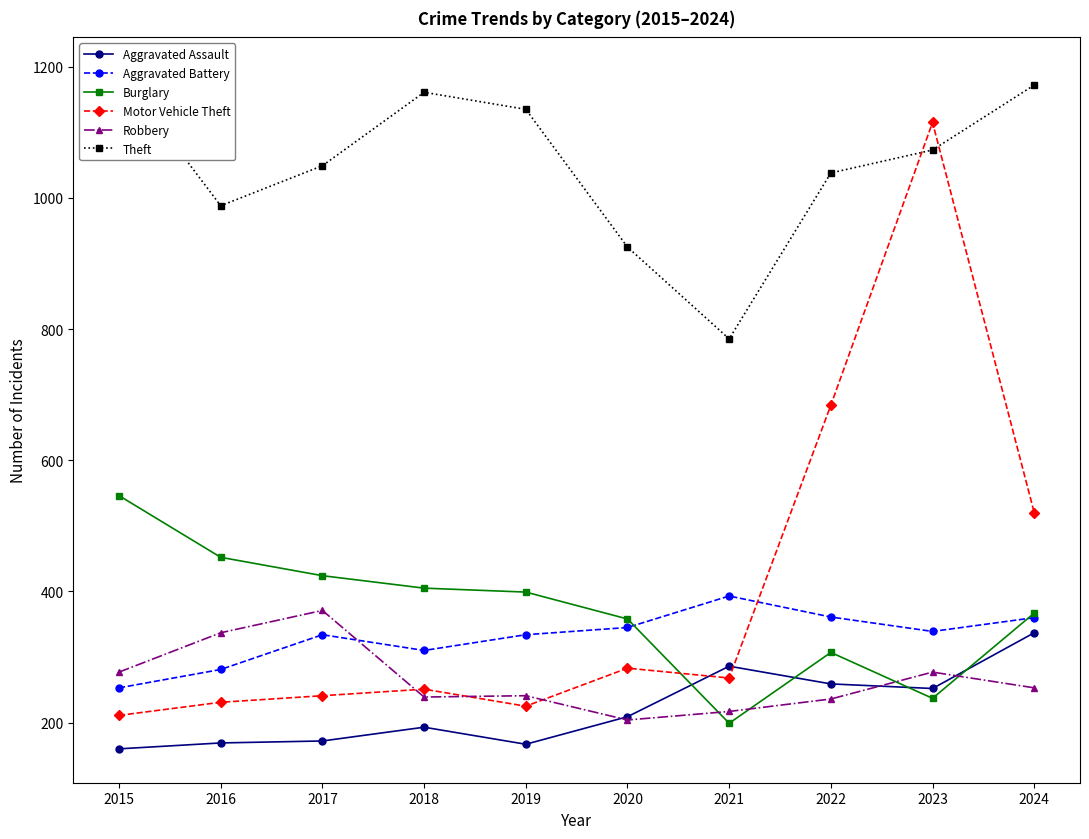

Which series changed the most between 2017 and 2018?

Robbery